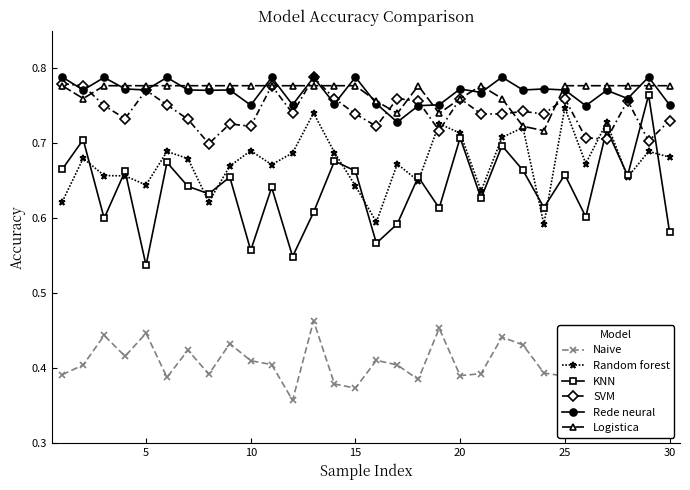

At how many categories does at least one series exceed 0?

30